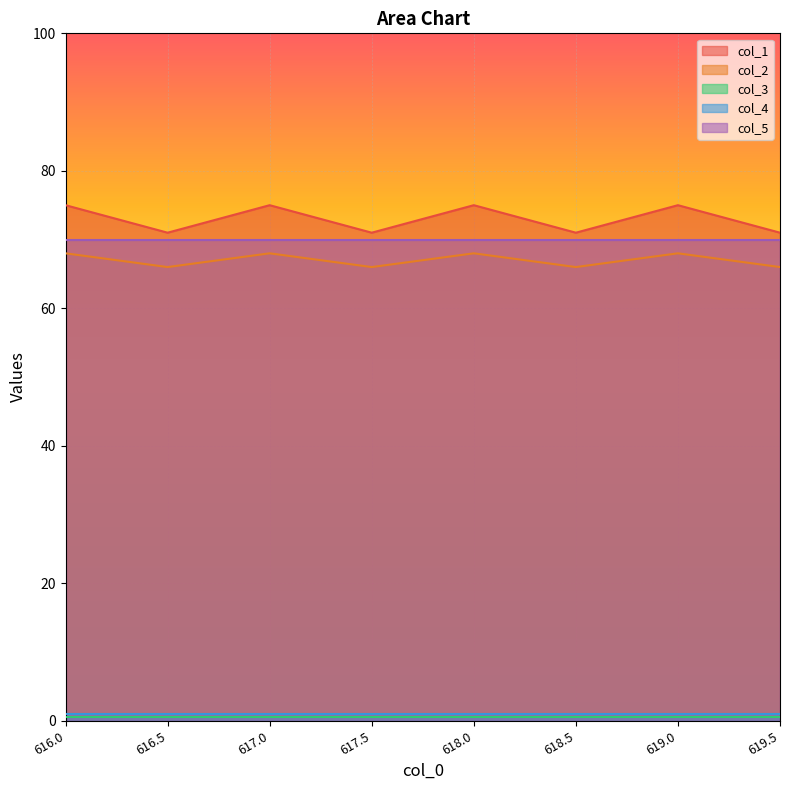

What position from the right is 617.5?

5